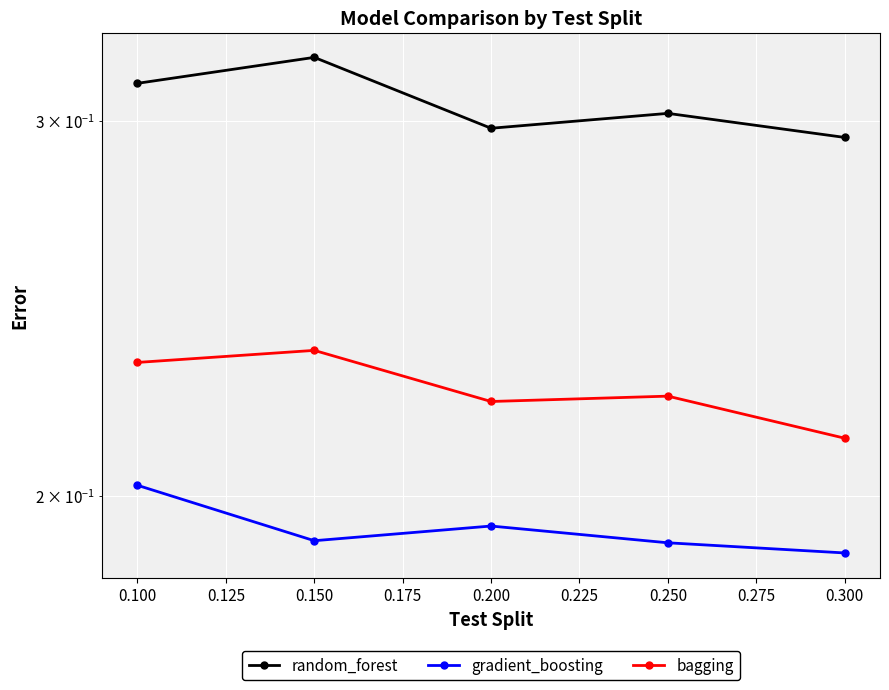

True or false: bagging has a value of 0.4 at 0.300.

False